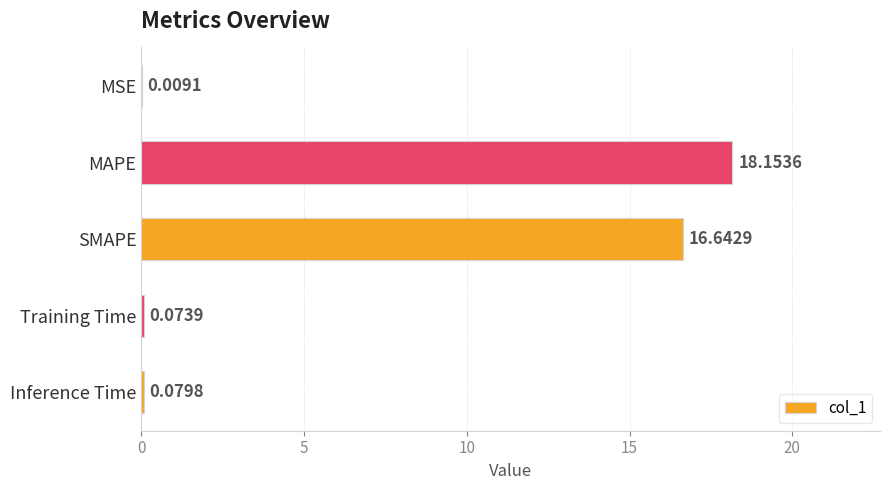

What is the sum of all values?

35.0